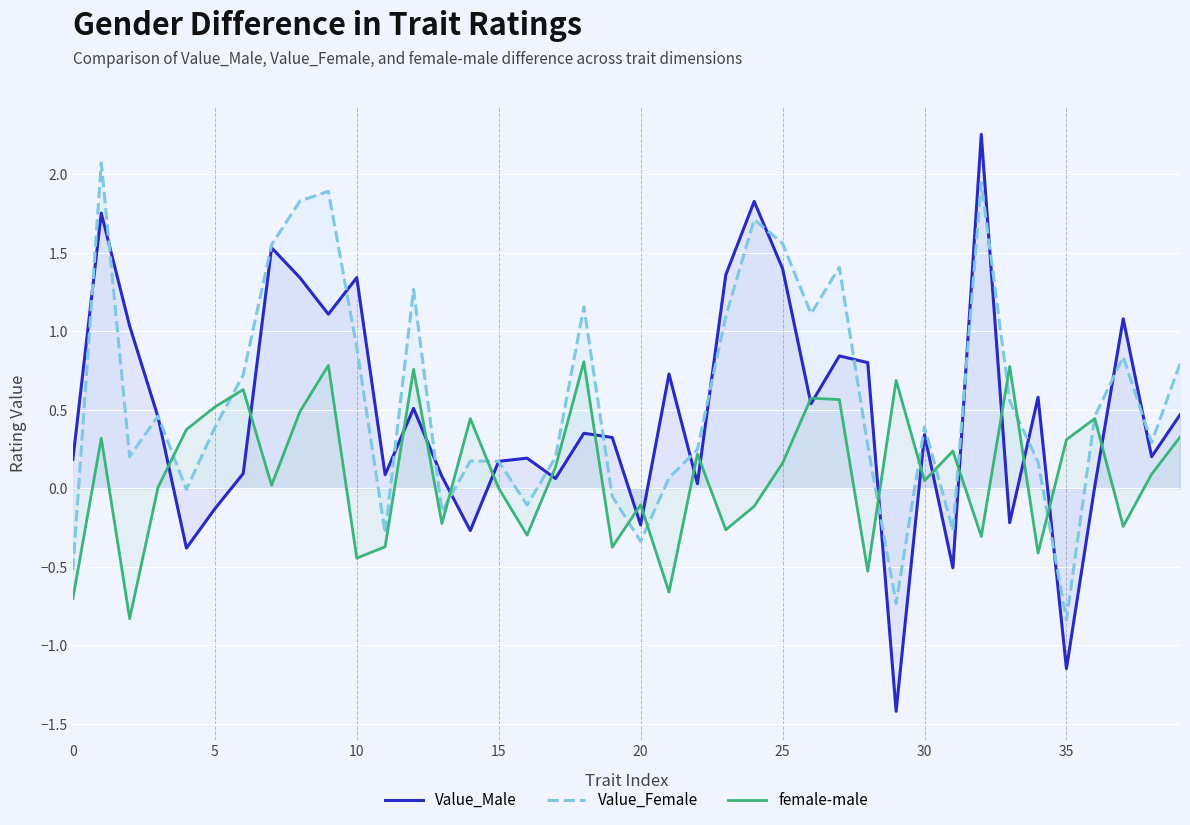

How many lines are shown in the chart?

3